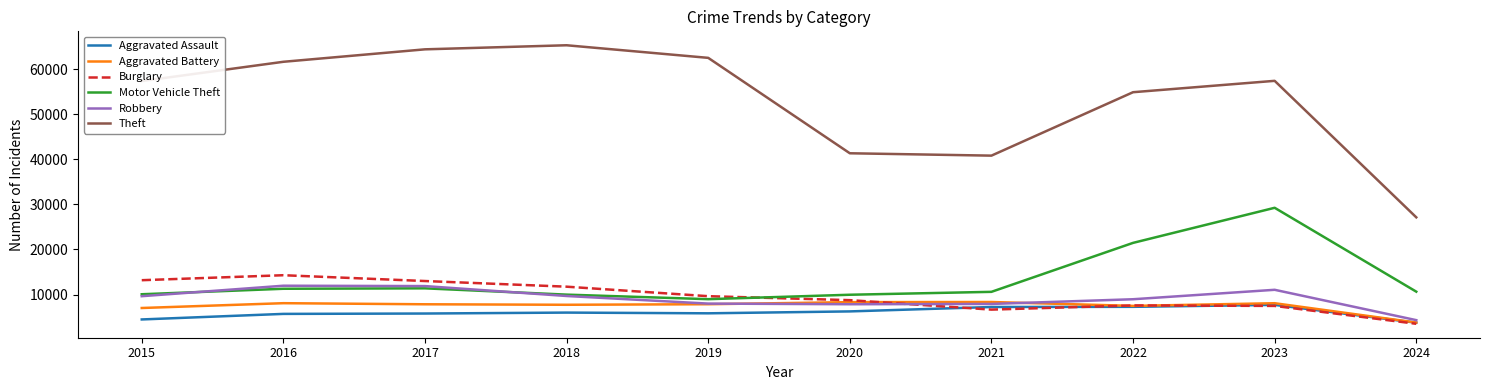

What is the maximum value shown in the chart?

65289